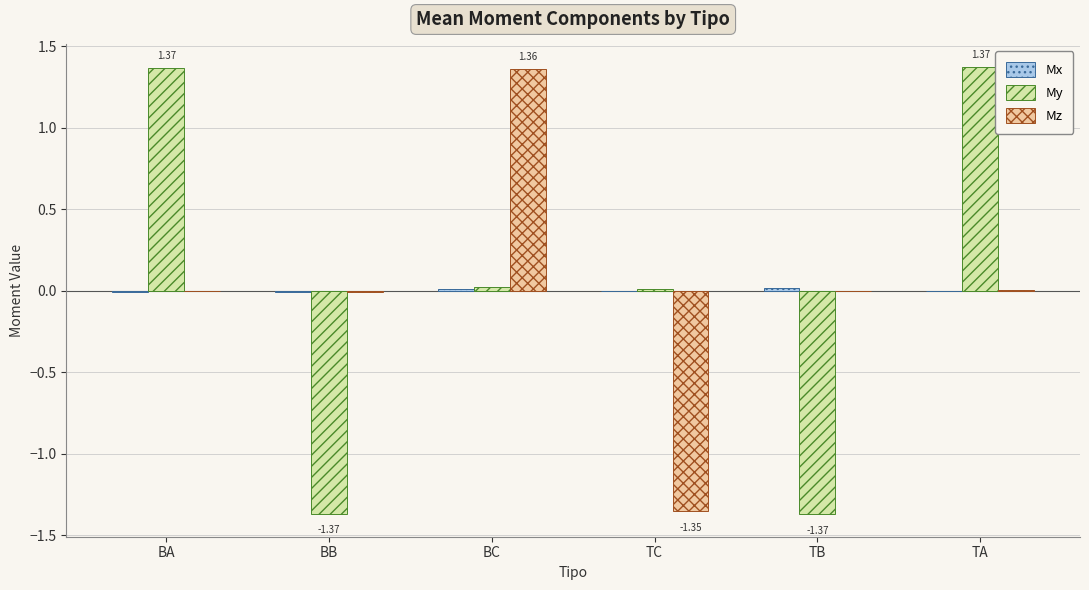

Is the value of My at TB greater than the value of Mz at TB?

No